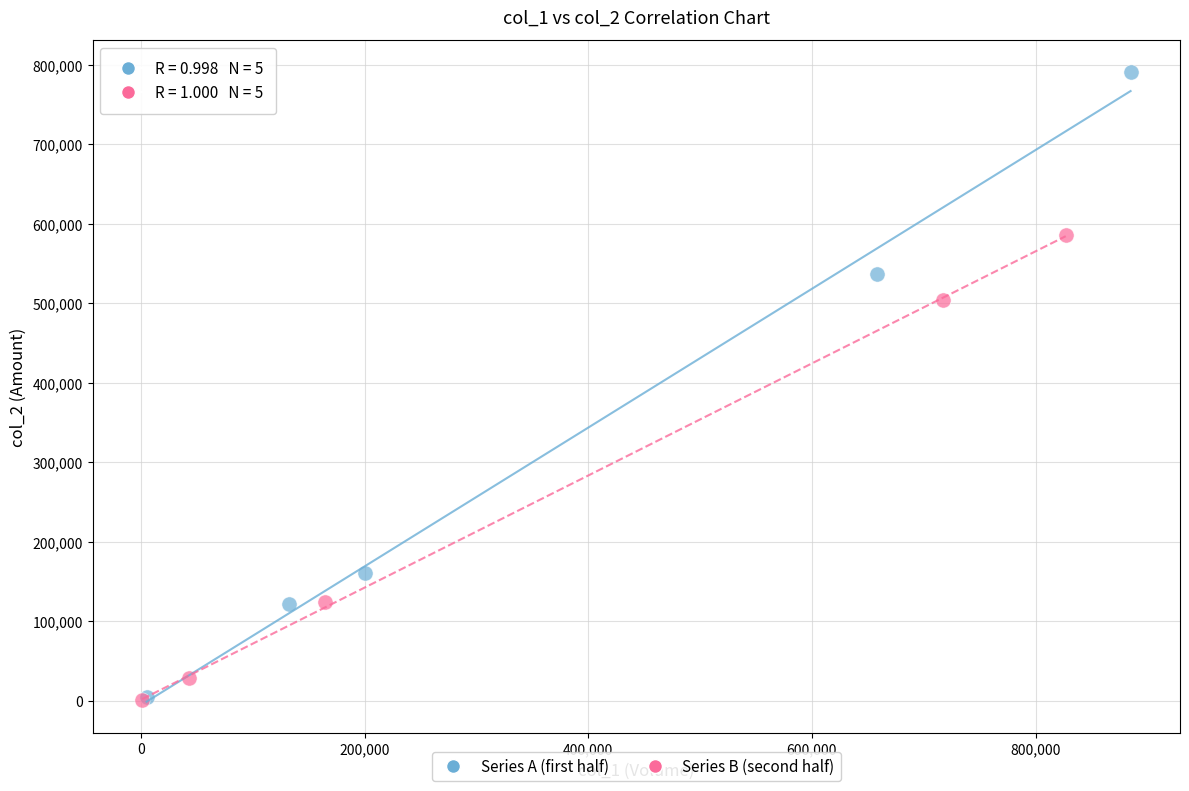

Which series has the widest spread of Y values?

Series A (first half)